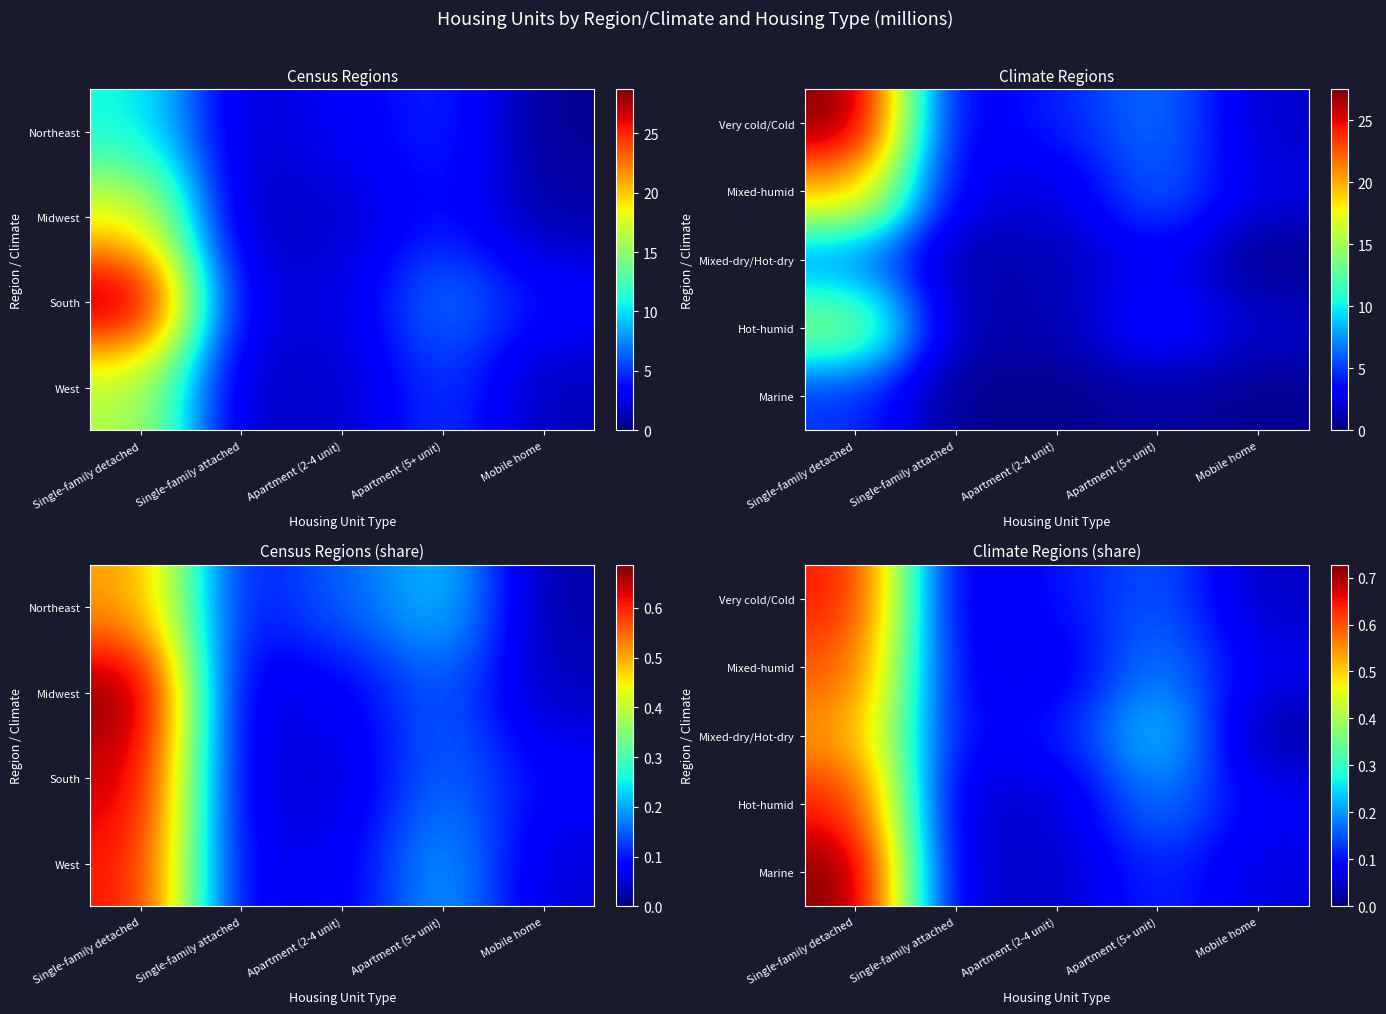

How many distinct data groups are displayed?

5